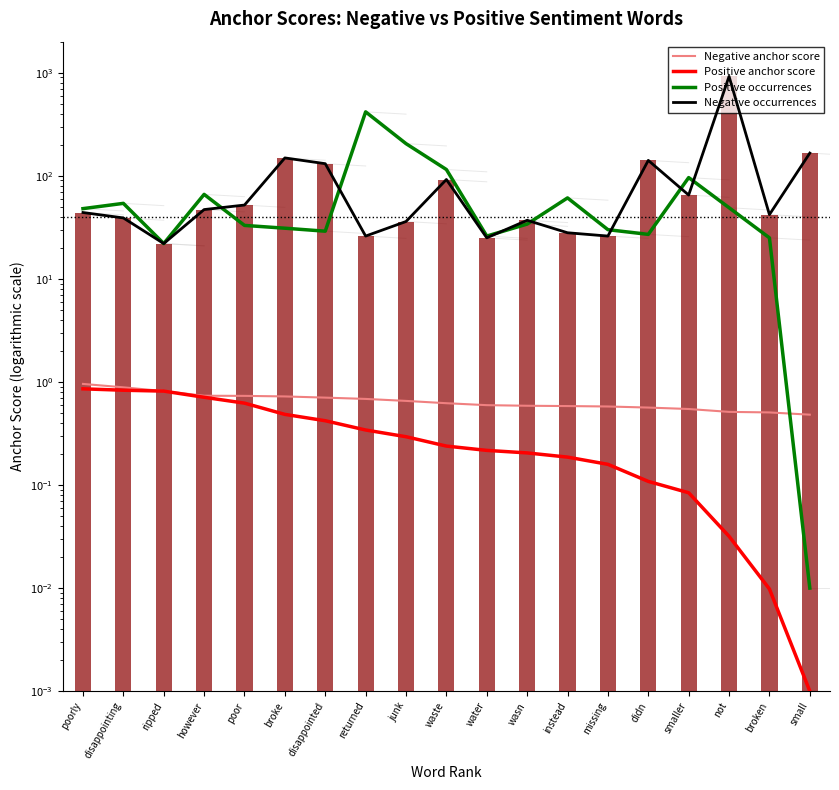

At didn, list the series in order from smallest to largest.

Positive anchor score, Negative anchor score, Positive occurrences, Negative occurrences